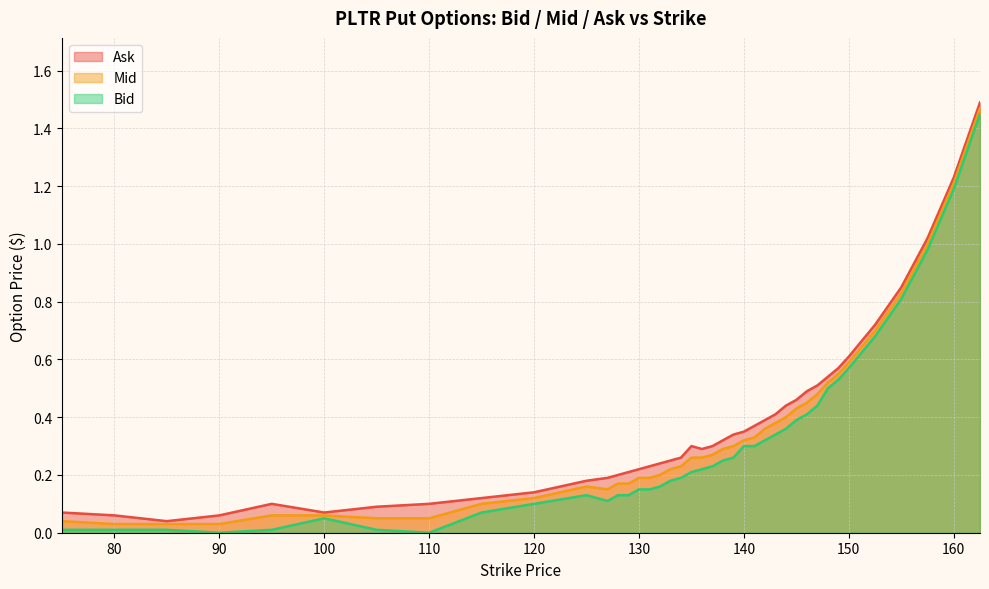

The Mid series shows 0.1 at 132.0. True or false?

False